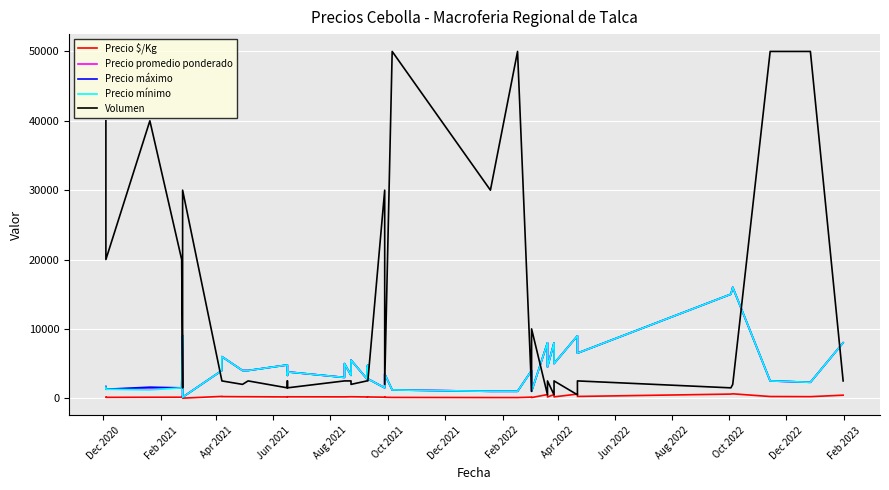

True or false: Precio promedio ponderado and Precio $/Kg intersect in this chart.

False